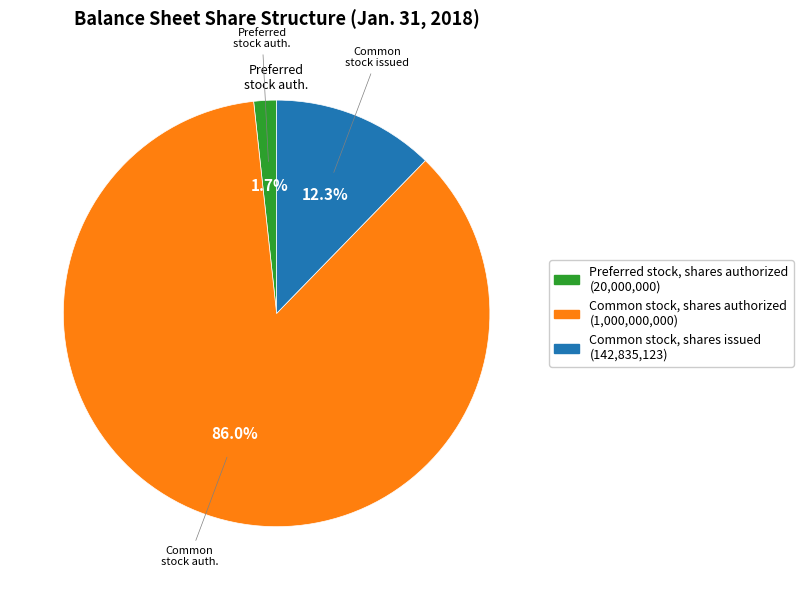

Does any single category account for the majority?

Yes